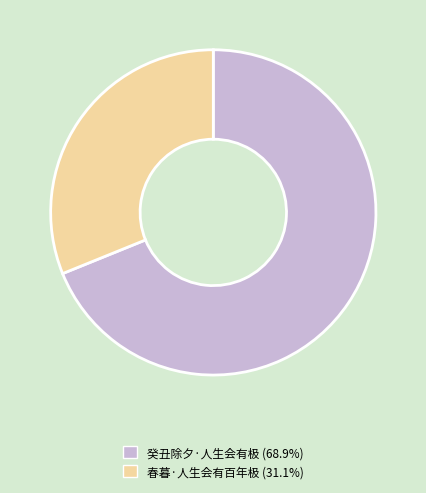

Combined, do 春暮·人生会有百年极 and 癸丑除夕·人生会有极 account for over 50%?

Yes